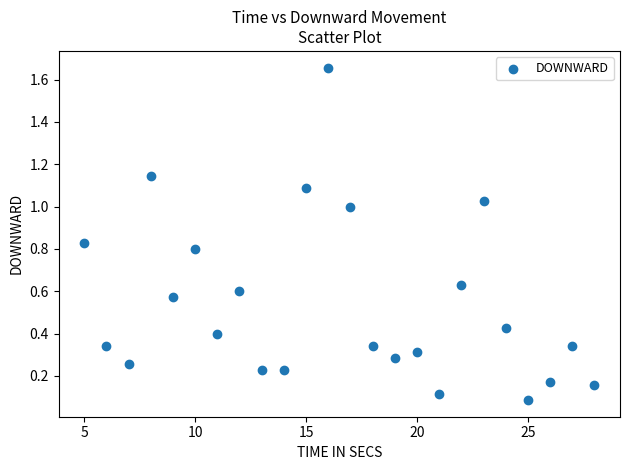

What is the range of X values (max minus min)?

23.0